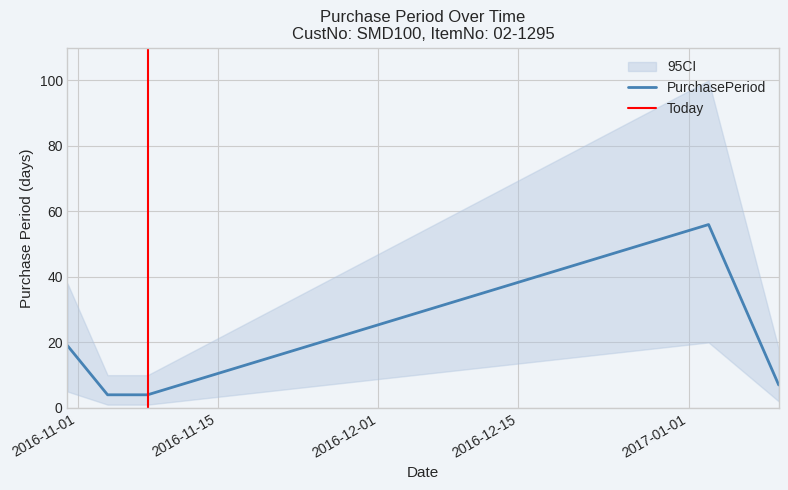

Count the number of values greater than 7.

2